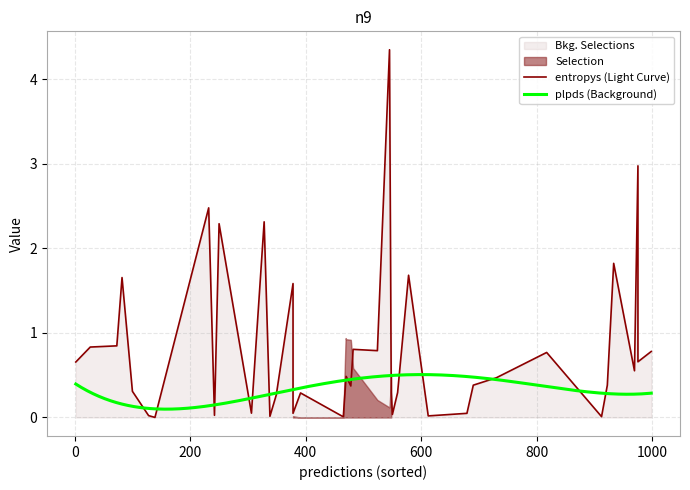

What is the average value of the plpds series?

0.3